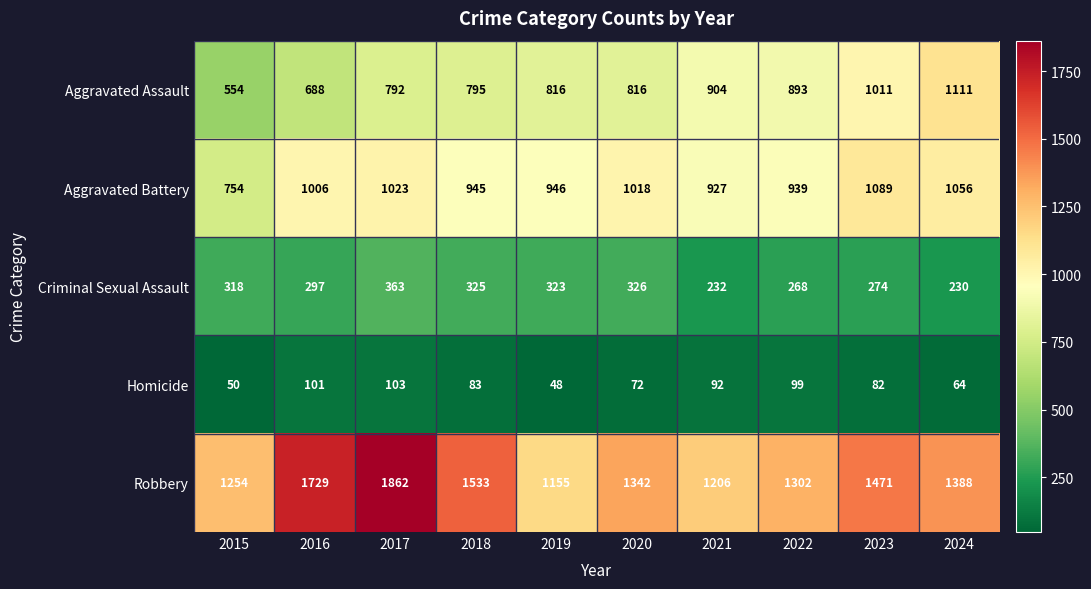

Which series has the largest range (max minus min)?

Robbery